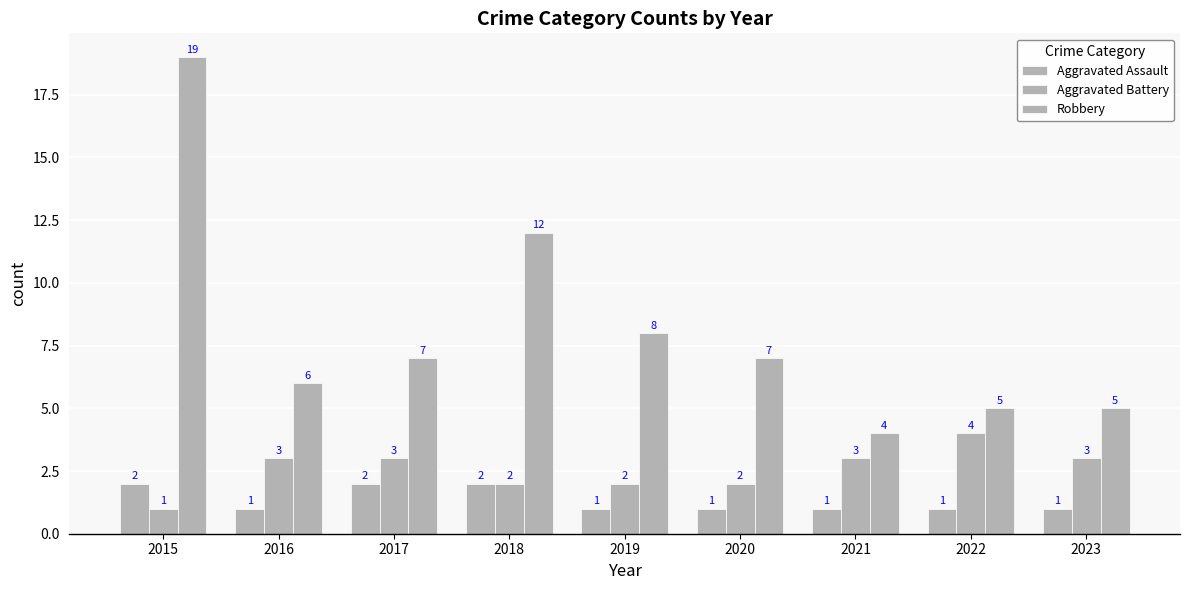

Reading left to right, list all the values displayed in this chart.

Aggravated Assault: 2015=2	2016=1	2017=2	2018=2	2019=1	2020=1	2021=1	2022=1	2023=1
Aggravated Battery: 2015=1	2016=3	2017=3	2018=2	2019=2	2020=2	2021=3	2022=4	2023=3
Robbery: 2015=19	2016=6	2017=7	2018=12	2019=8	2020=7	2021=4	2022=5	2023=5